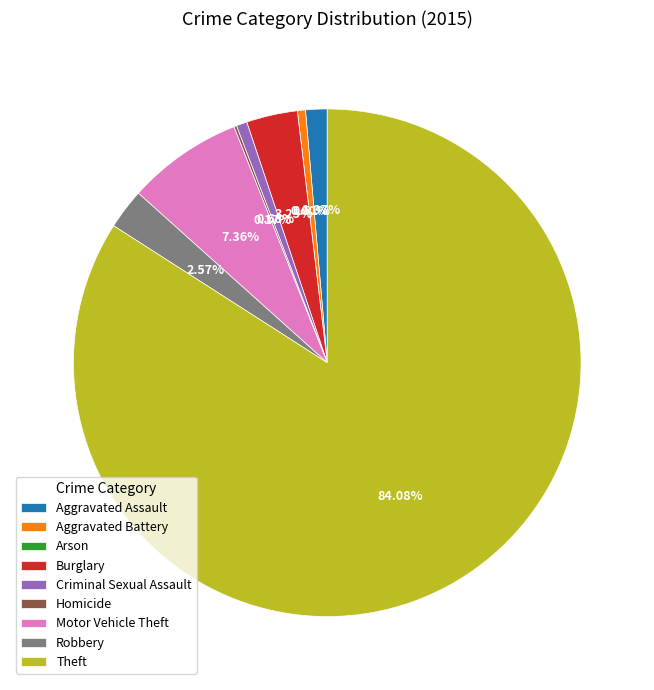

Count the number of slices in the pie.

9